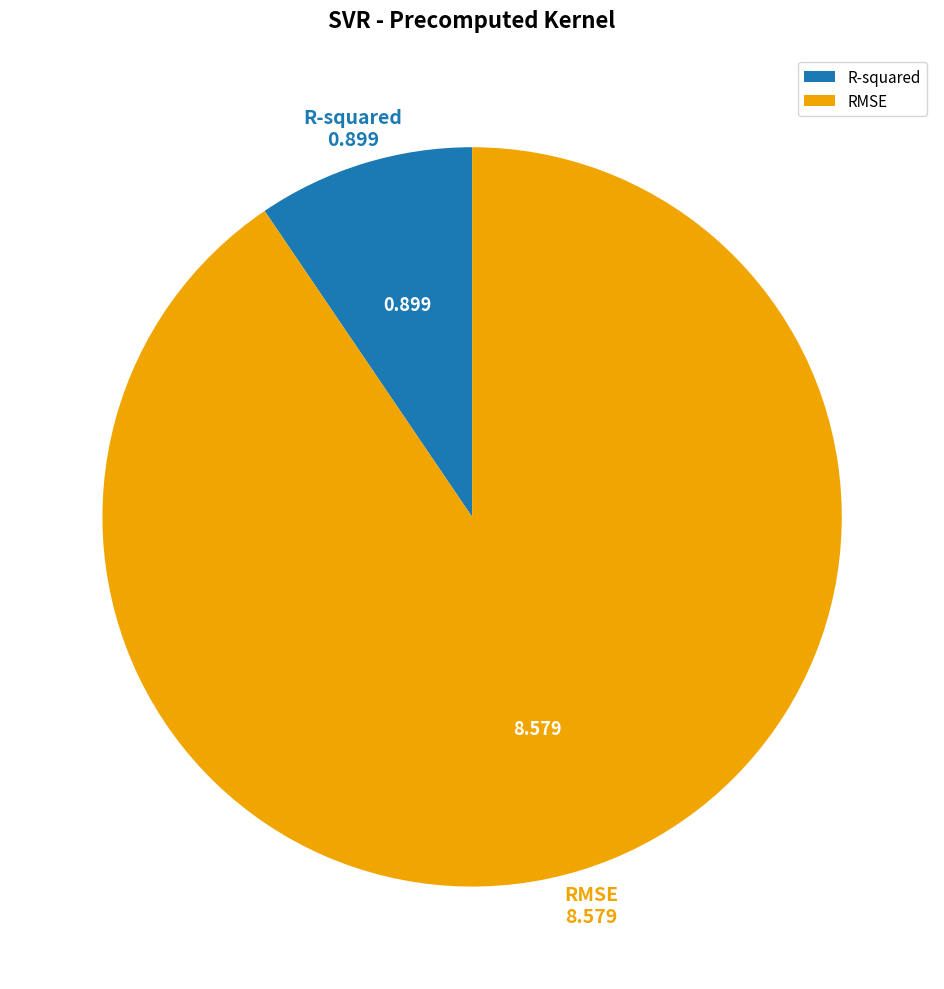

Combined, do R-squared and RMSE account for over 50%?

Yes